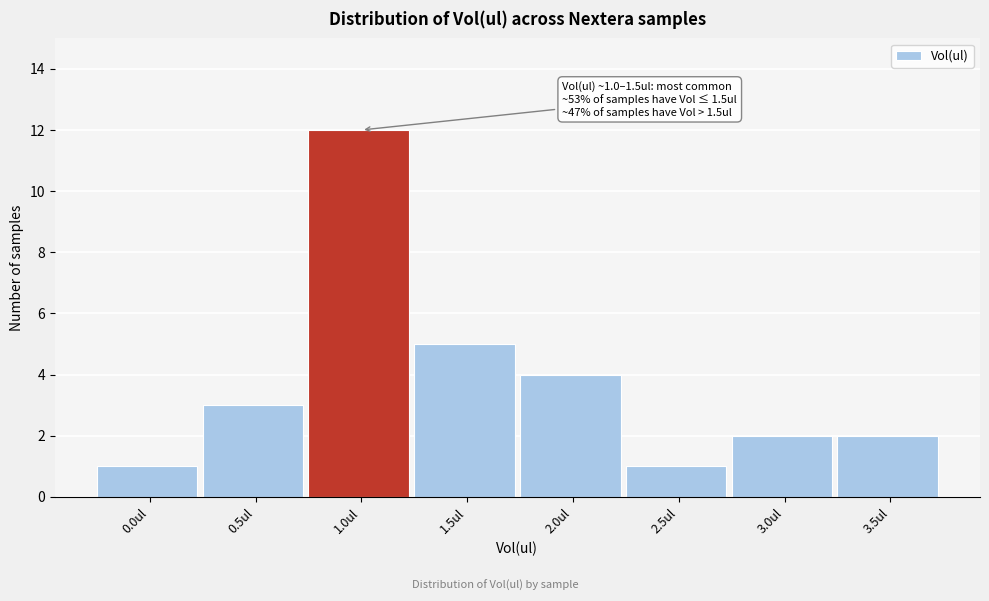

Reading left to right, what are all the values shown in this chart?

0.0ul=1	0.5ul=3	1.0ul=12	1.5ul=5	2.0ul=4	2.5ul=1	3.0ul=2	3.5ul=2